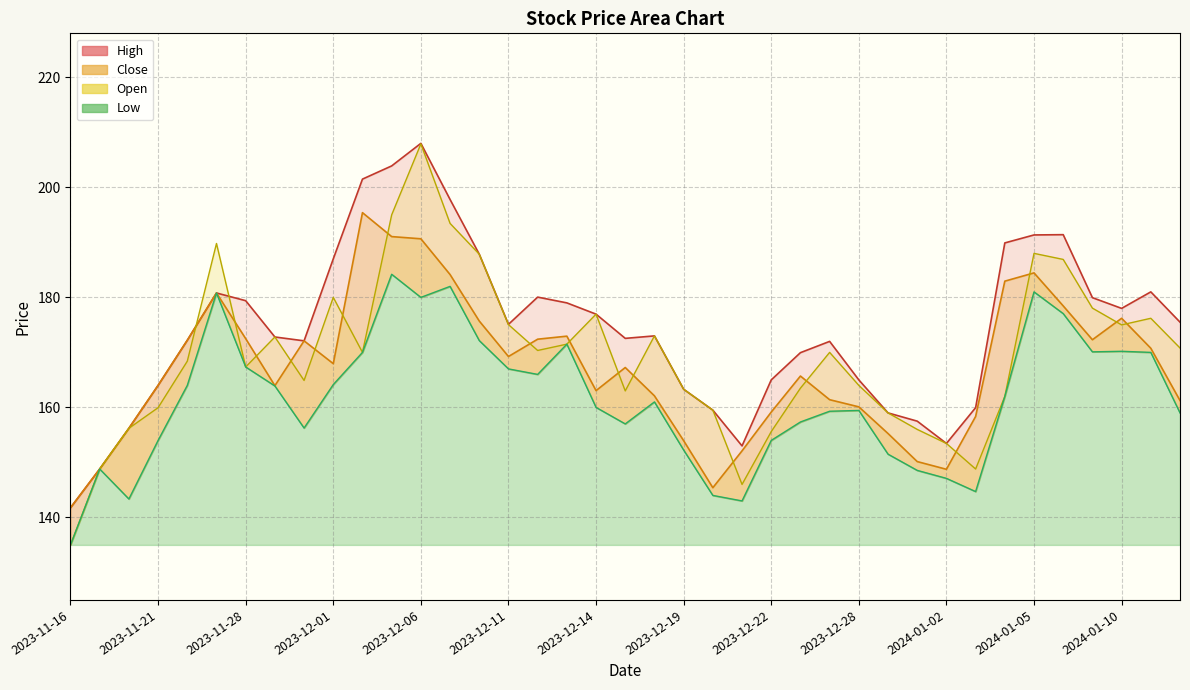

Rank the categories by Open value from highest to lowest.

2023-12-06, 2023-12-05, 2023-12-07, 2023-11-24, 2024-01-05, 2023-12-08, 2024-01-08, 2023-12-01, 2024-01-09, 2023-12-14, 2024-01-11, 2023-12-11, 2024-01-10, 2023-12-18, 2023-11-29, 2023-12-13, 2024-01-12, 2023-12-12, 2023-12-04, 2023-12-27, 2023-11-22, 2023-11-28, 2023-11-30, 2023-12-28, 2023-12-26, 2023-12-19, 2023-12-15, 2024-01-04, 2023-11-21, 2023-12-20, 2023-12-29, 2023-11-20, 2024-01-01, 2023-12-22, 2024-01-02, 2023-11-17, 2024-01-03, 2023-12-21, 2023-11-16